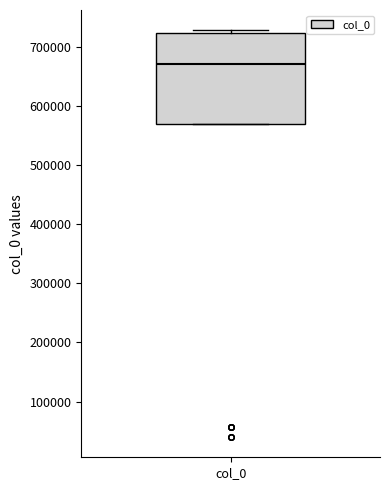

Read this box plot against the y-axis: the position of the median line, the range covered by the box, and the ends of both whiskers. The values are not printed on the chart, so give them approximately, as read against the axis.

median 670000, box 570000 to 720000, whiskers 570000 to 730000